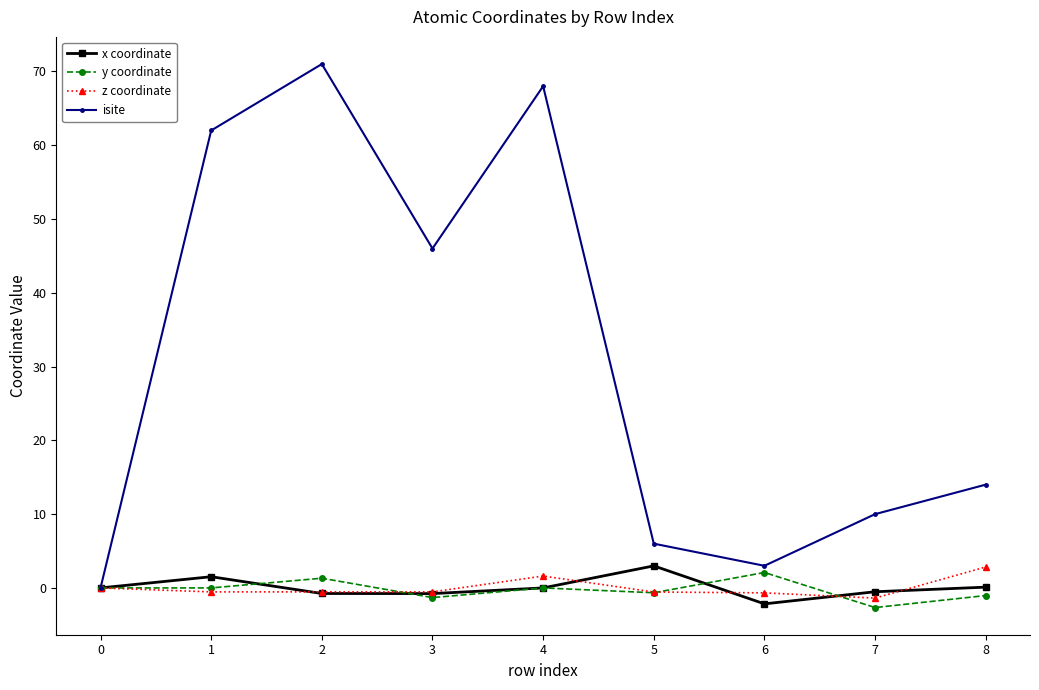

What is the total value across all series at 3?

43.4